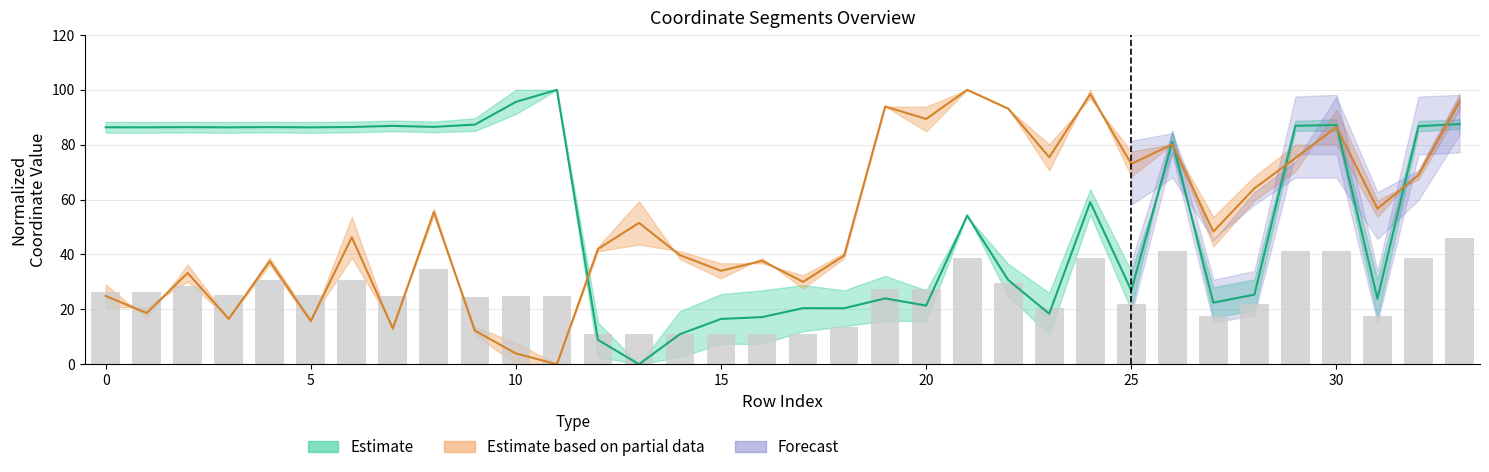

What is the difference between the highest and lowest values at 26?

1.1